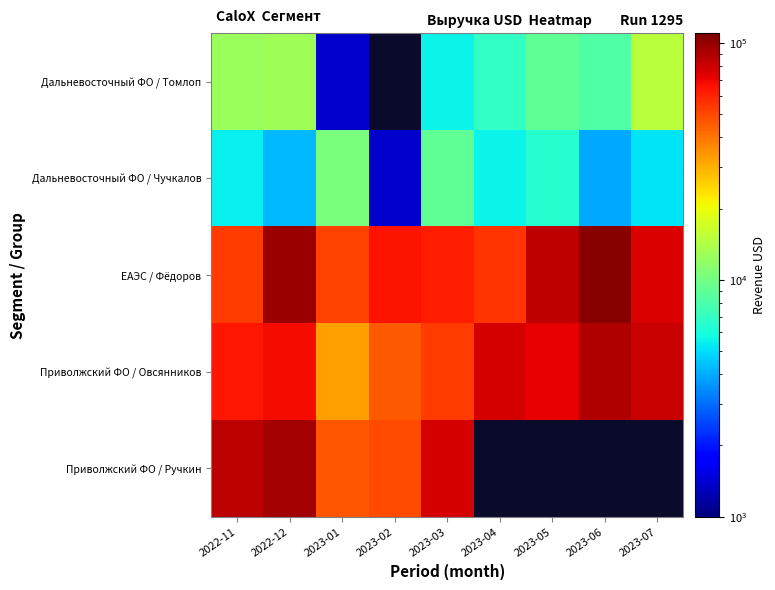

What is the difference between the second highest and second lowest values in the Приволжский ФО / Овсянников series?

35814.9